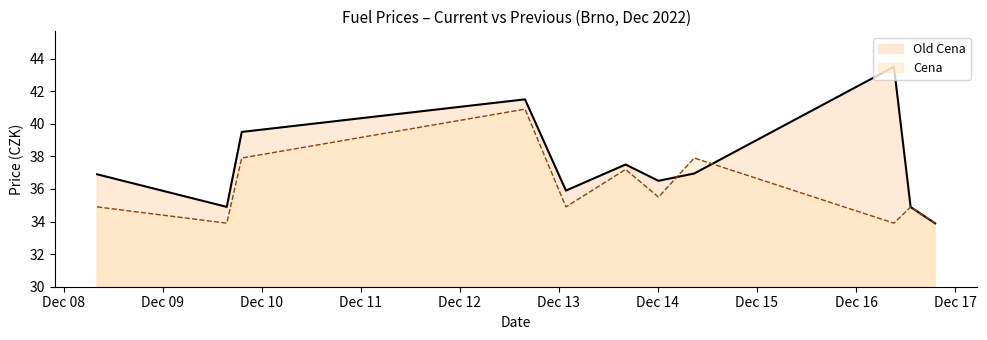

What is the sum of the Cena values at 2022-12-13 01:43:17 and 2022-12-16 13:14:01?

69.8